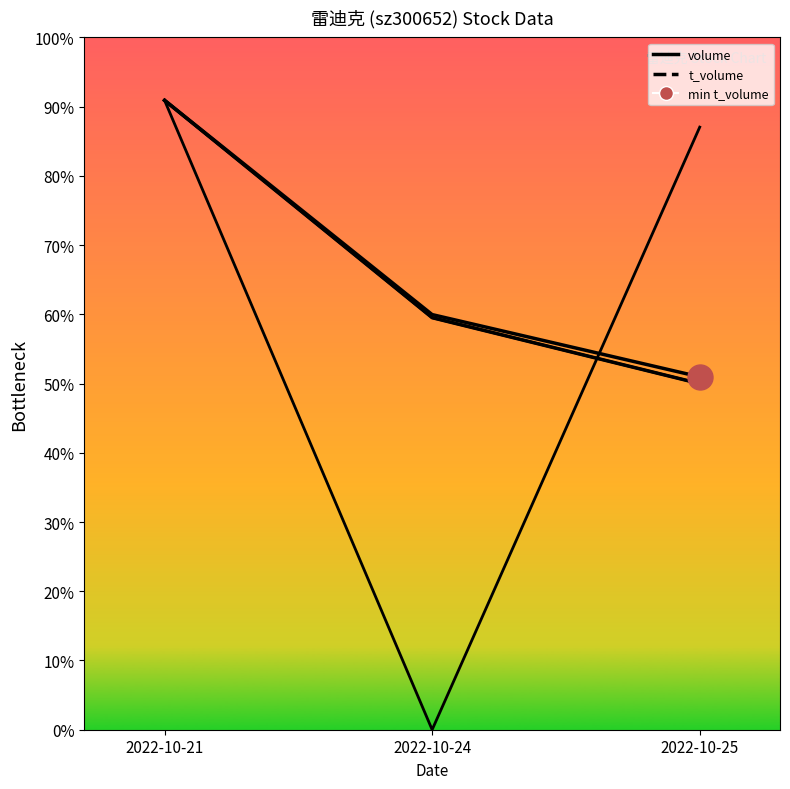

Which category has the lowest value across all series?

2022-10-24